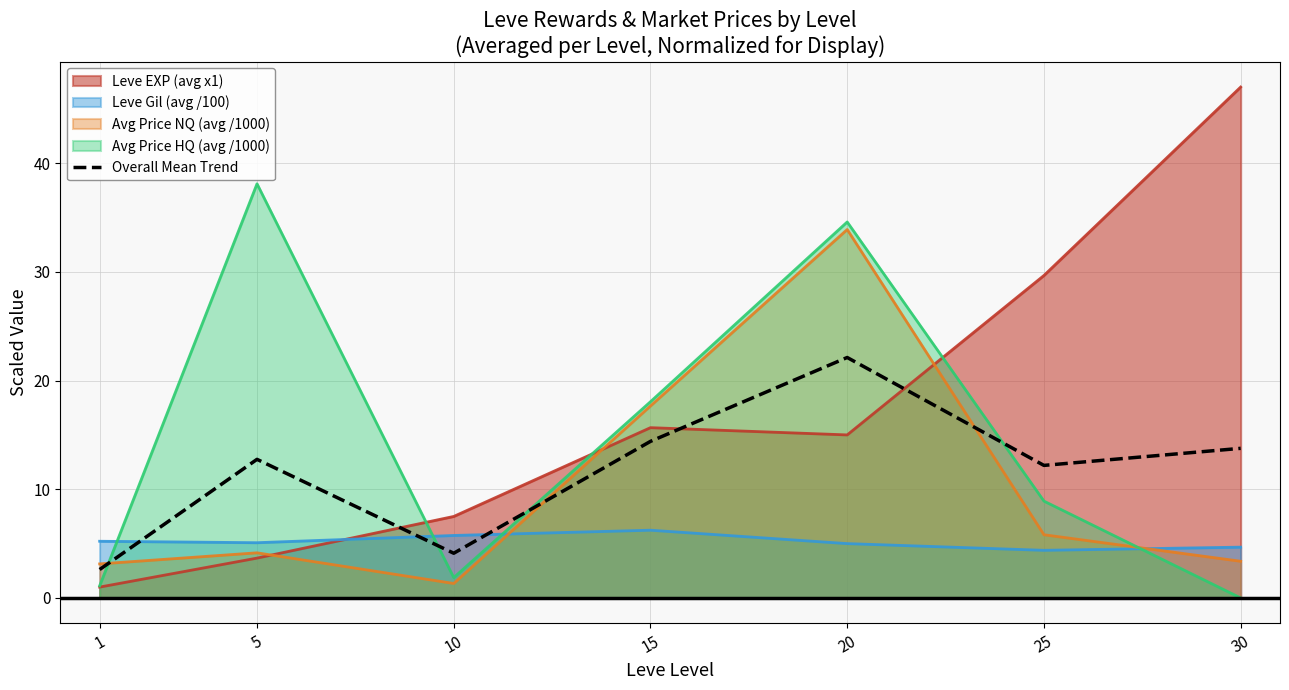

Read the value at 20.

22.1